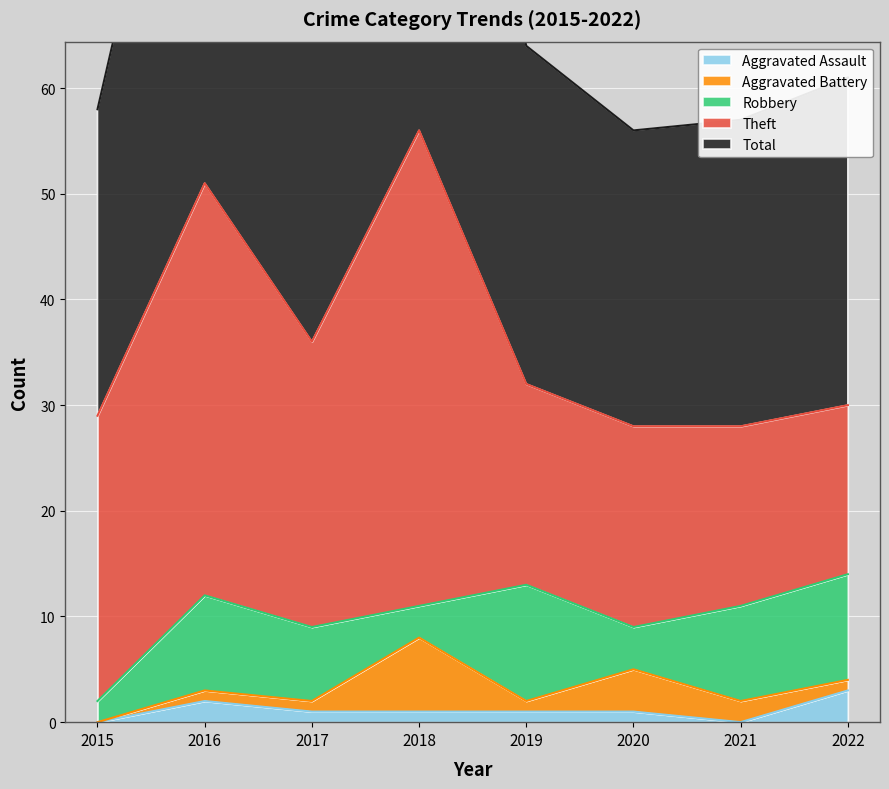

Reading right to left, extract all data points from this chart.

Aggravated Assault: 3	0	1	1	1	1	2	0
Aggravated Battery: 1	2	4	1	7	1	1	0
Robbery: 10	9	4	11	3	7	9	2
Theft: 16	17	19	19	45	27	39	27
Total: 31	29	28	32	56	36	51	29